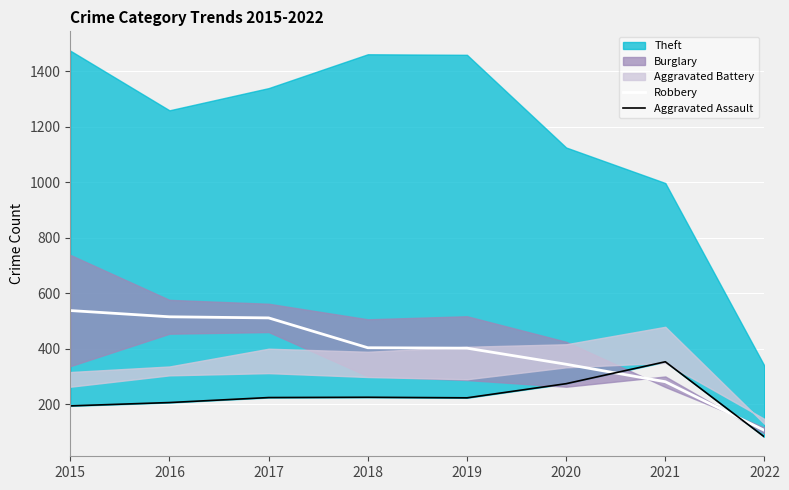

What value does the Aggravated Assault series have at 2021?

353.0